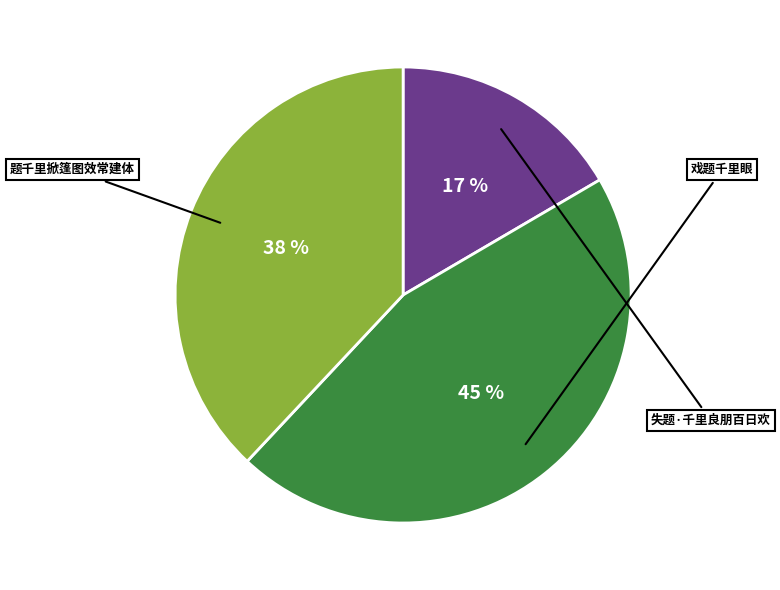

To the nearest percent, what is the average slice percentage?

33%